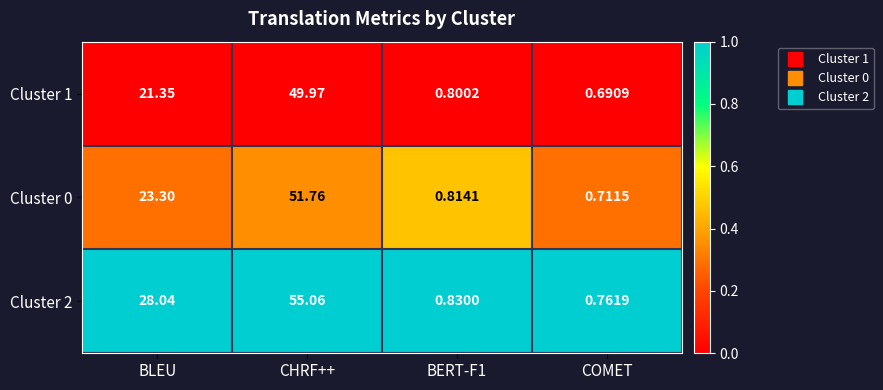

At how many categories does at least one series exceed 0?

4